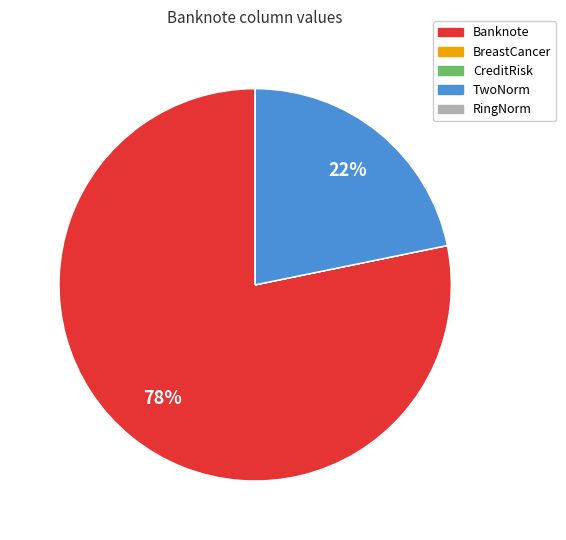

Which category accounts for the majority?

Banknote